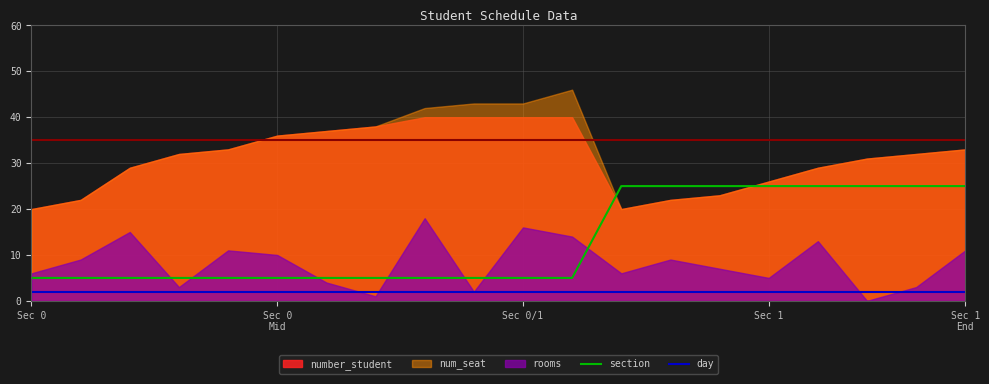

True or false: day and section intersect in this chart.

False